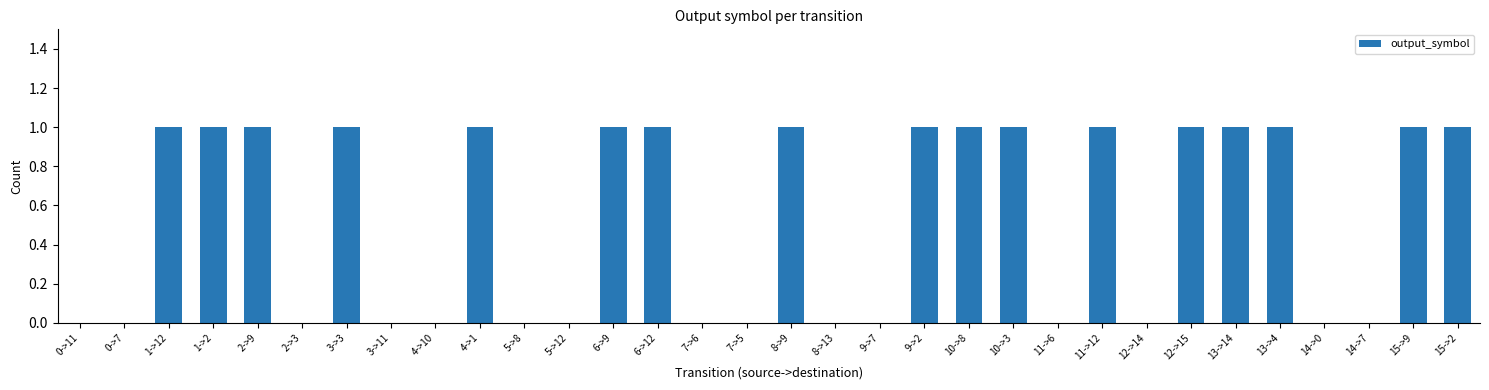

What is the sum of all values?

17